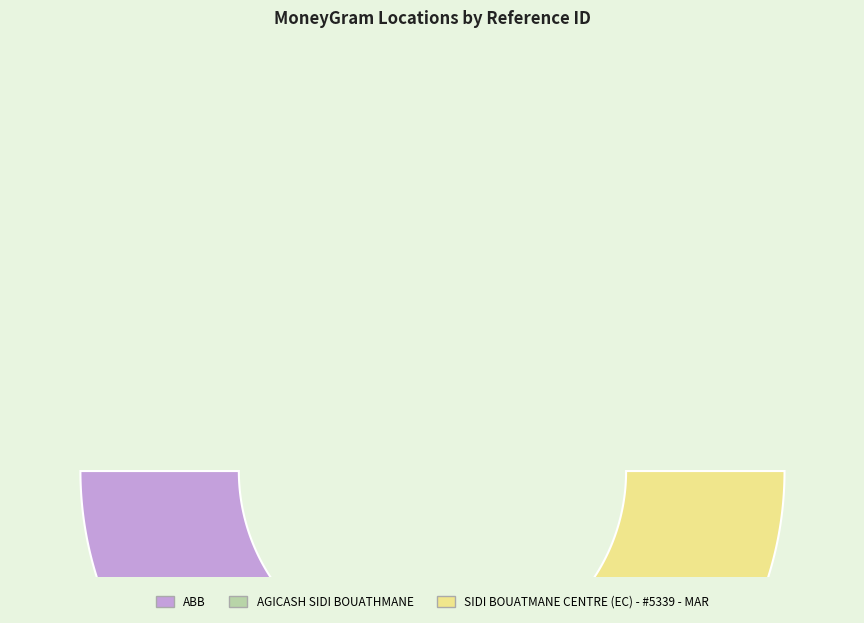

What percentage is the AGICASH SIDI BOUATHMANE slice, to the nearest percent?

34%